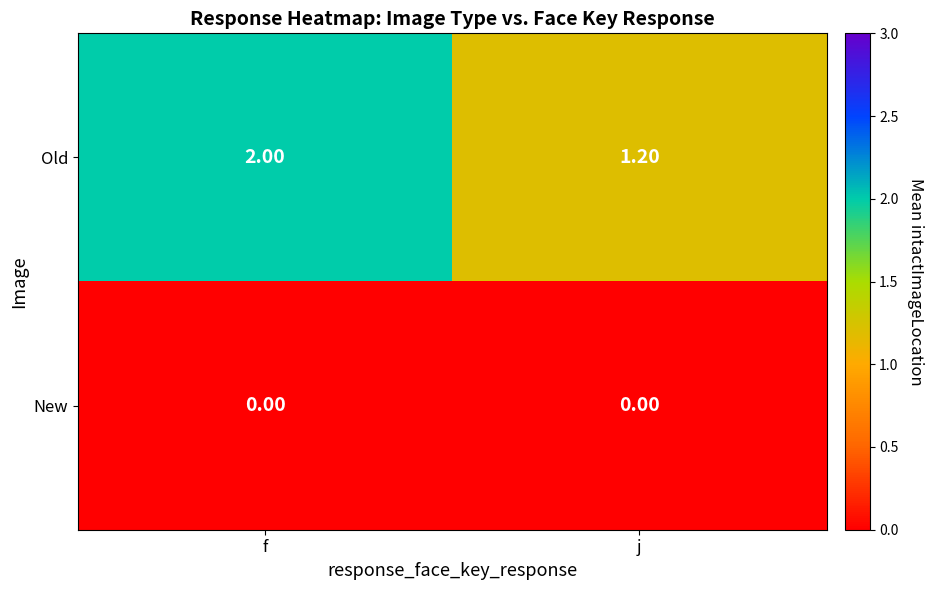

Which category has the highest value across all series?

f